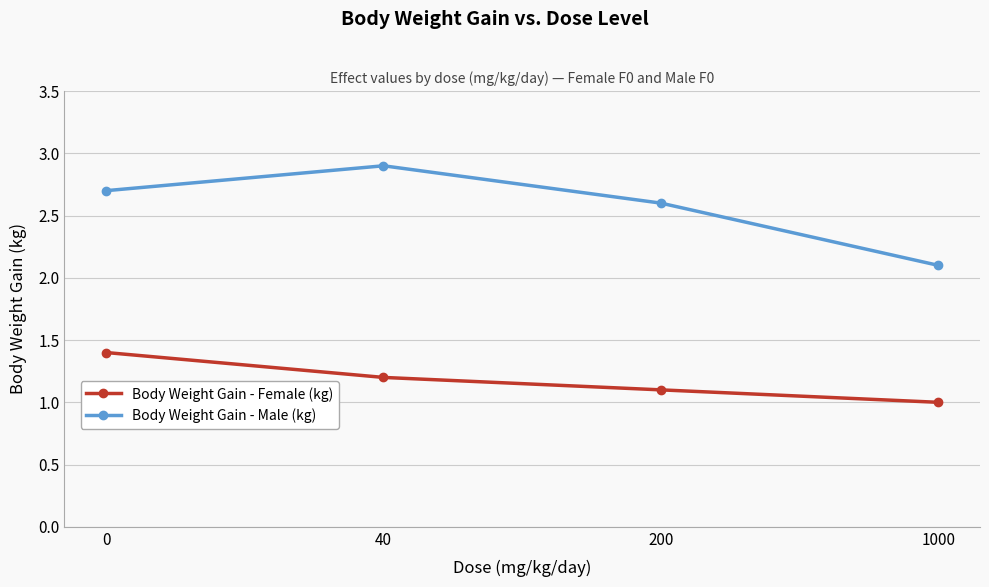

In Body Weight Gain - Male (kg), how many points are higher than both neighbors (excluding endpoints)?

1